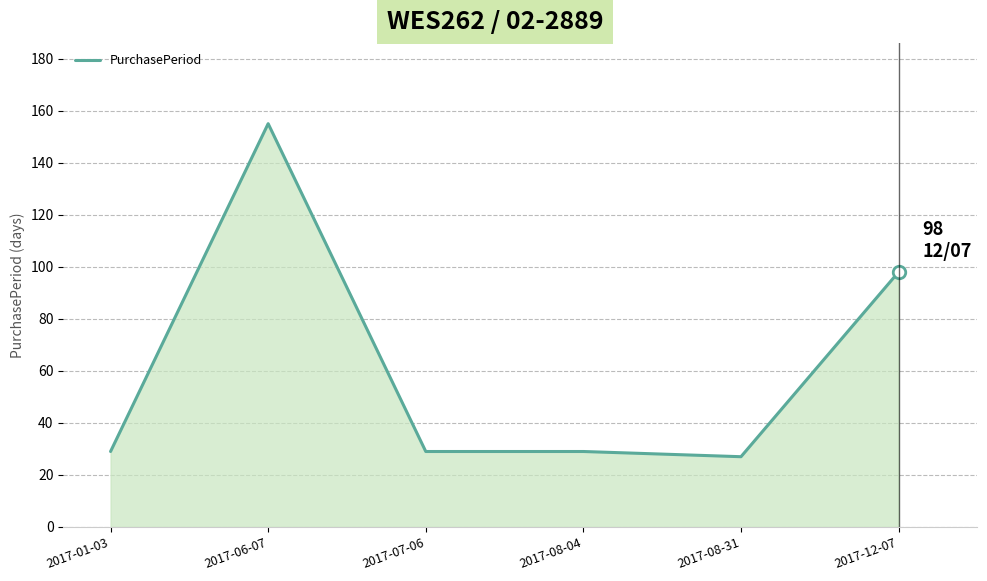

What is the sum of all values?

367